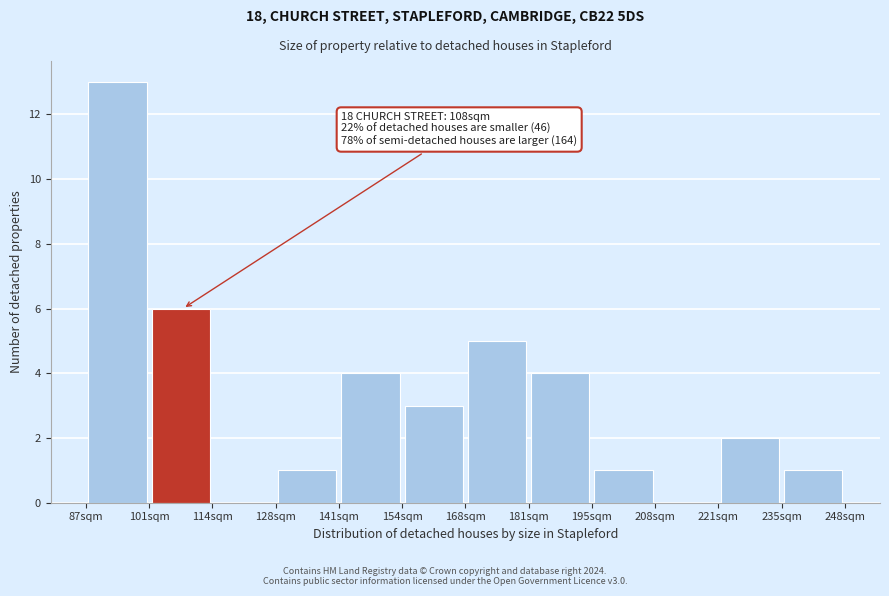

Over which range of the x-axis is the bar tallest?

88 to 100